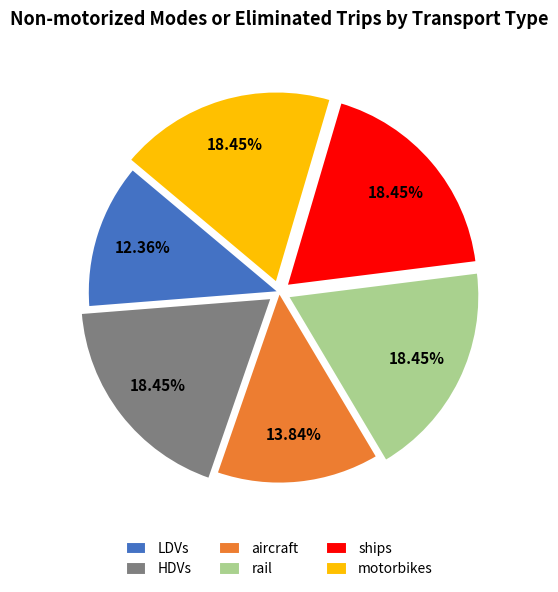

Which slice is the smallest?

LDVs